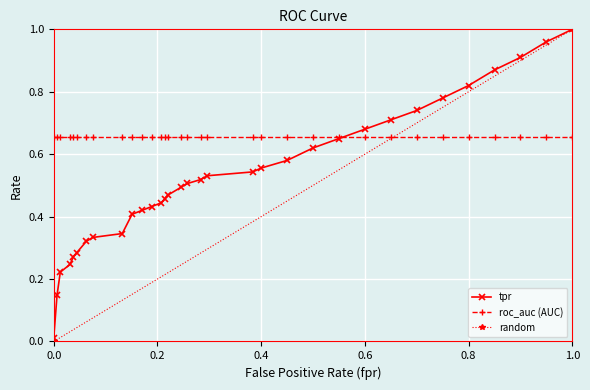

Is it true that tpr equals 0.4 at 28?

False